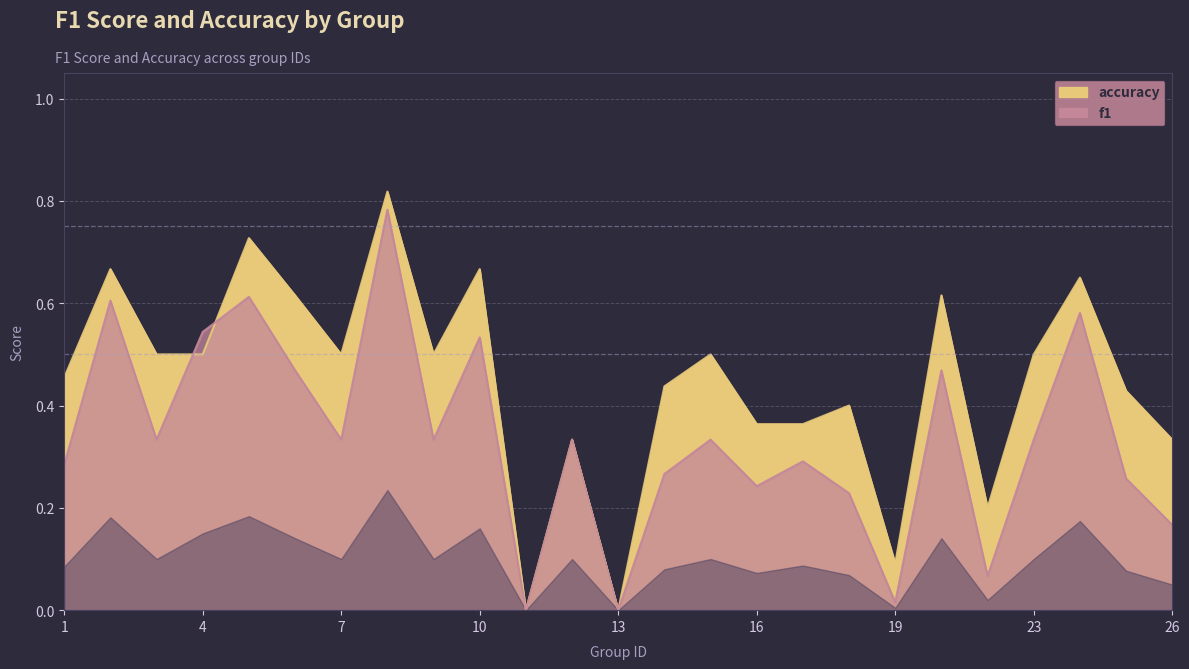

What is the value of the f1 point at the 8th from the left?

0.8